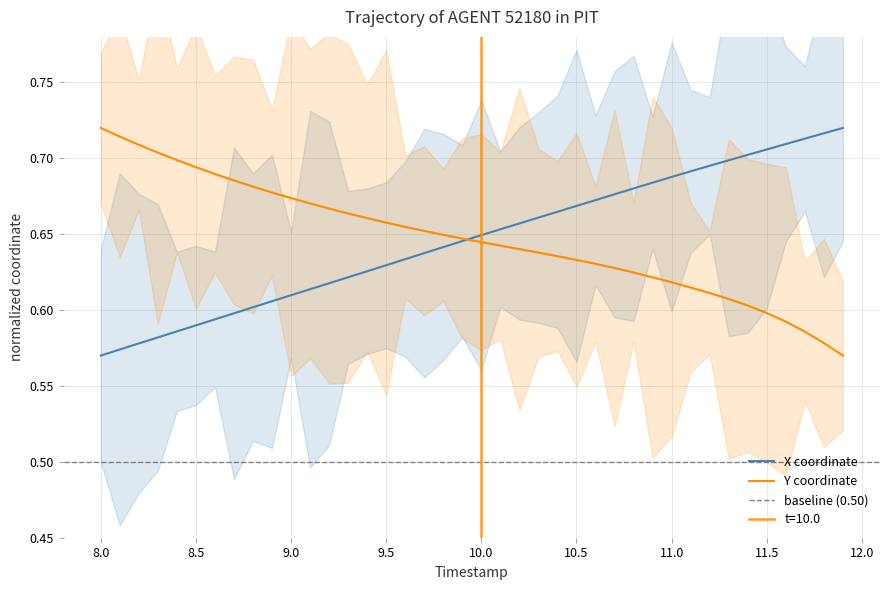

What is the sum of all Y values?

25.9